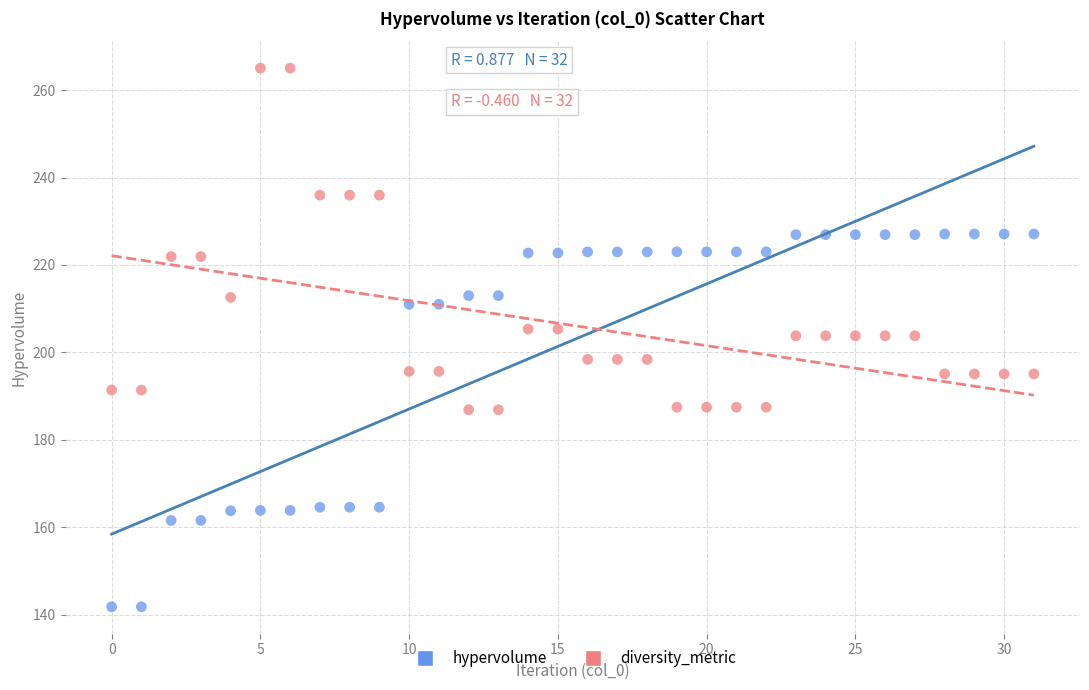

Across all data points, what is the range of Y values (max minus min)?

123.3